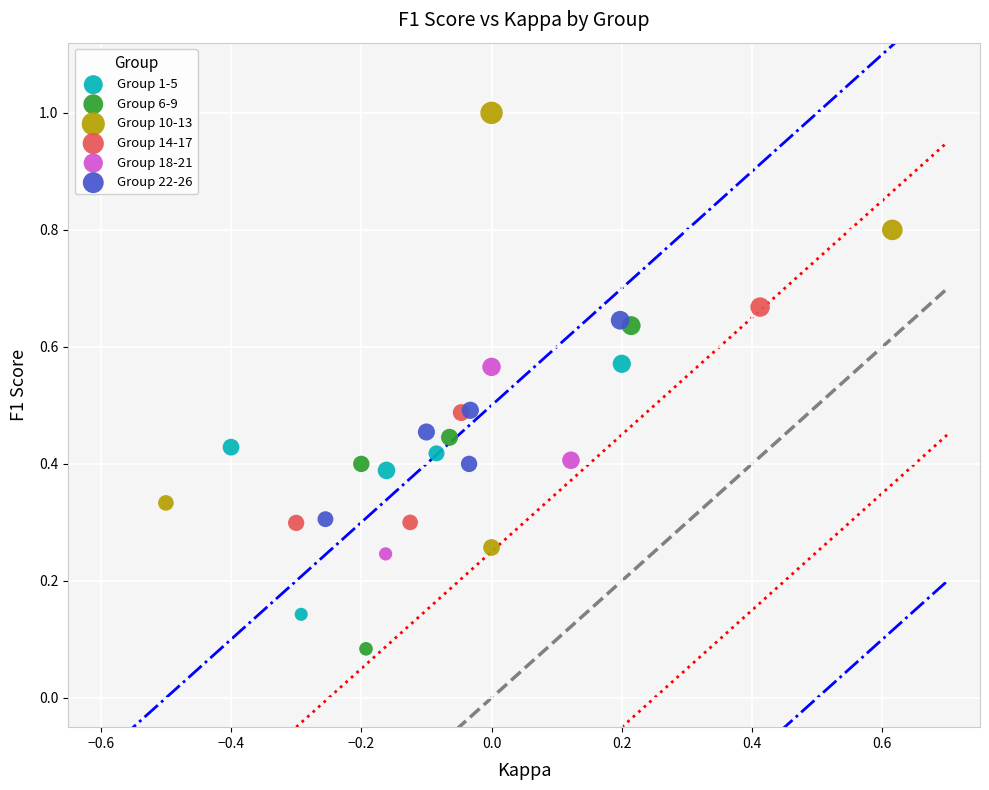

What are all the series names shown in the legend?

Group 1-5, Group 6-9, Group 10-13, Group 14-17, Group 18-21, Group 22-26